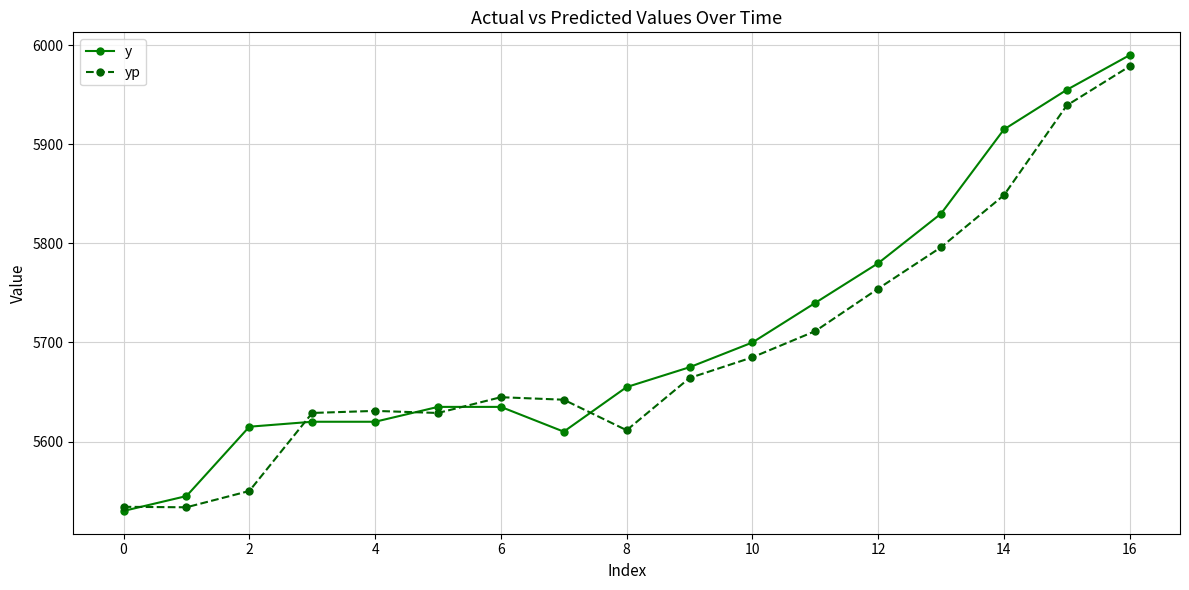

Does the chart have visible grid lines?

Yes